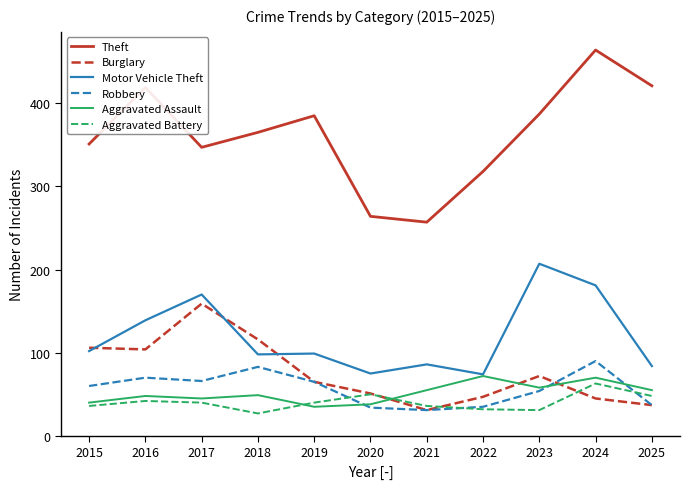

Count the number of categories in the chart.

11